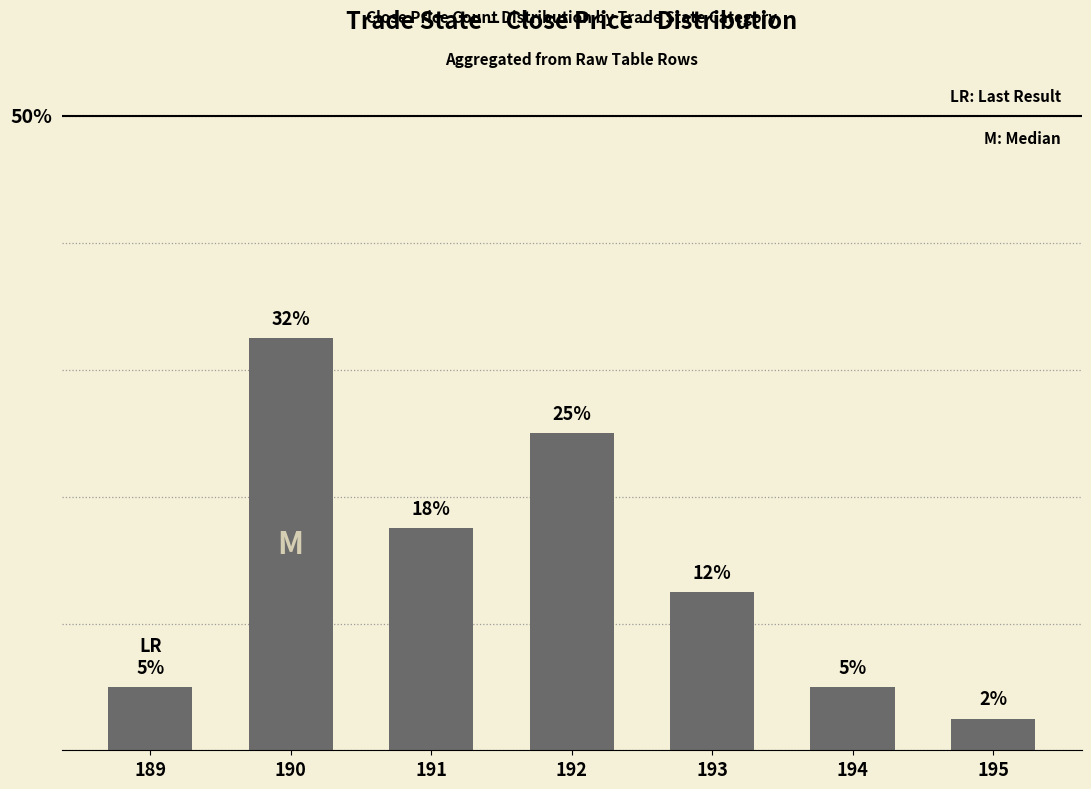

Does the chart contain any negative values?

No